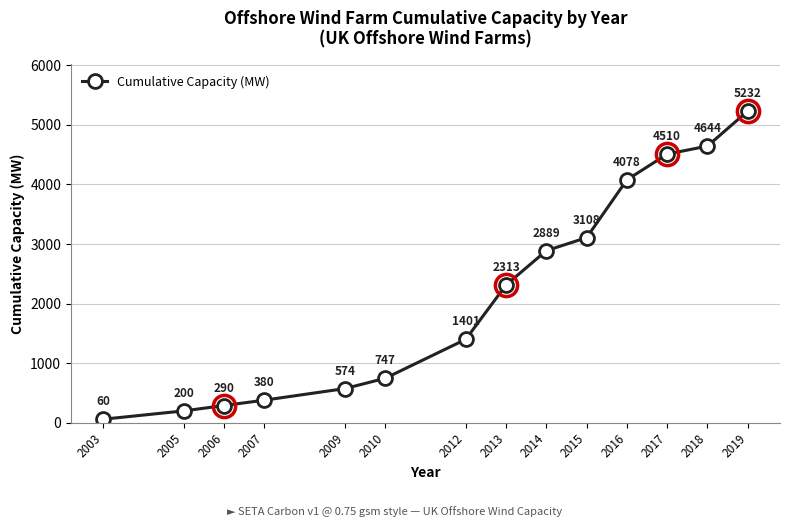

Rank the categories by value from highest to lowest.

2019, 2018, 2017, 2016, 2015, 2014, 2013, 2012, 2010, 2009, 2007, 2006, 2005, 2003